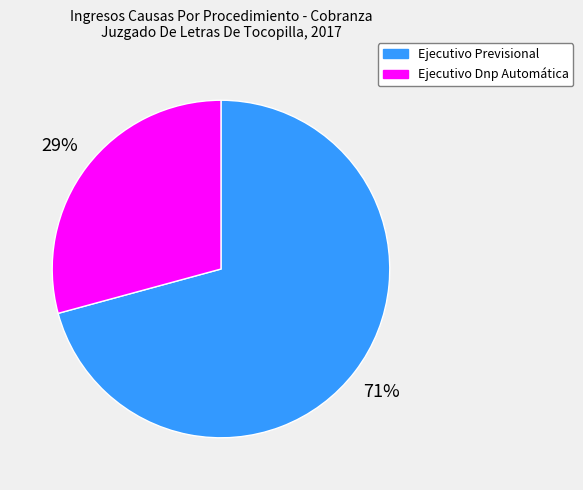

Is there any slice that represents more than half of the pie?

Yes